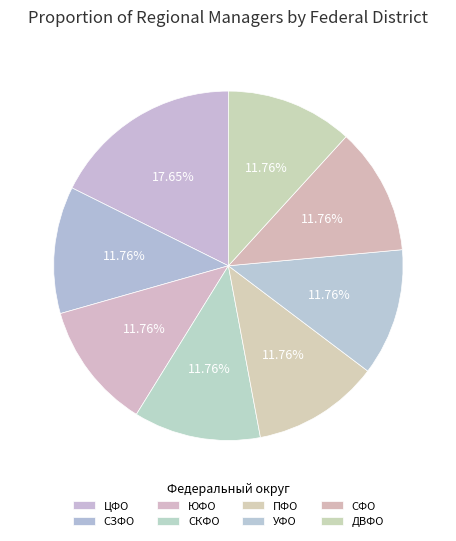

Count the number of slices in the pie.

8